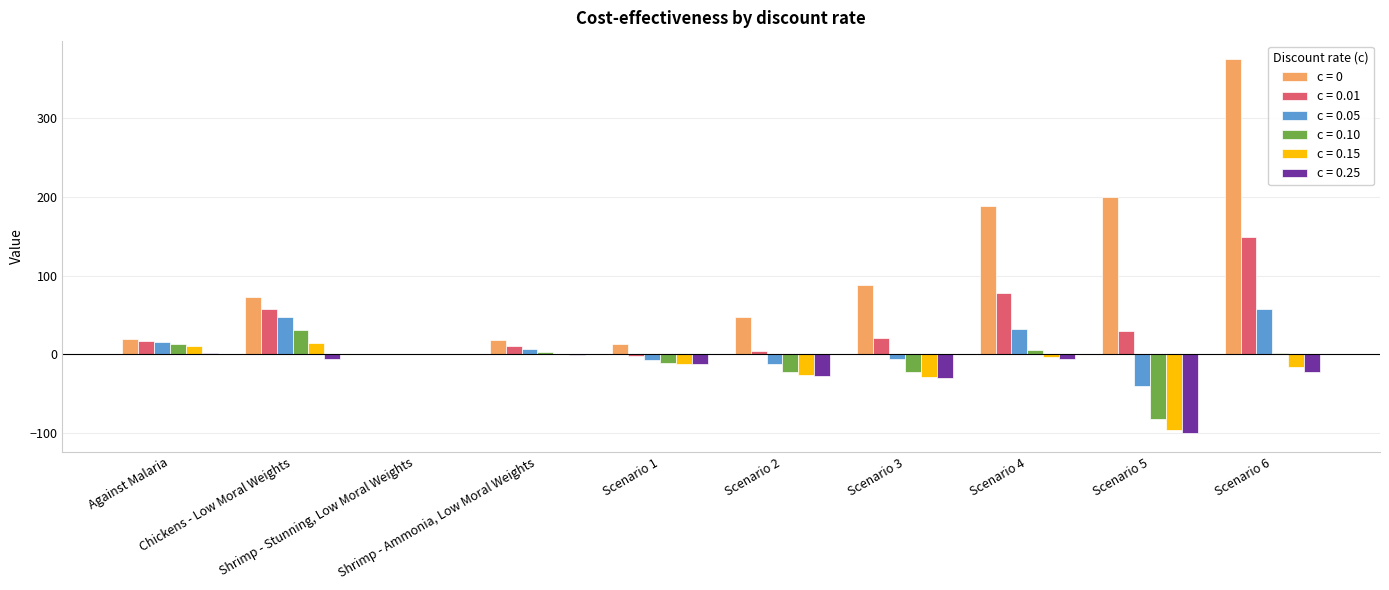

What value does the c = 0.10 series have at Scenario 6?

1.3